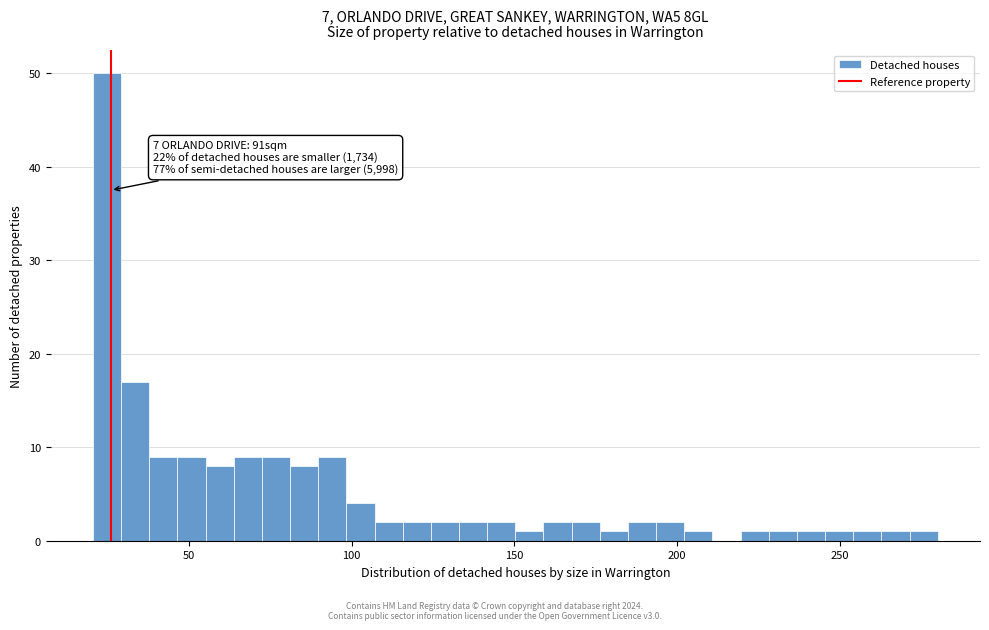

Around what value on the x-axis is the tallest bar? Give the approximate position of its centre, as read against the axis.

25